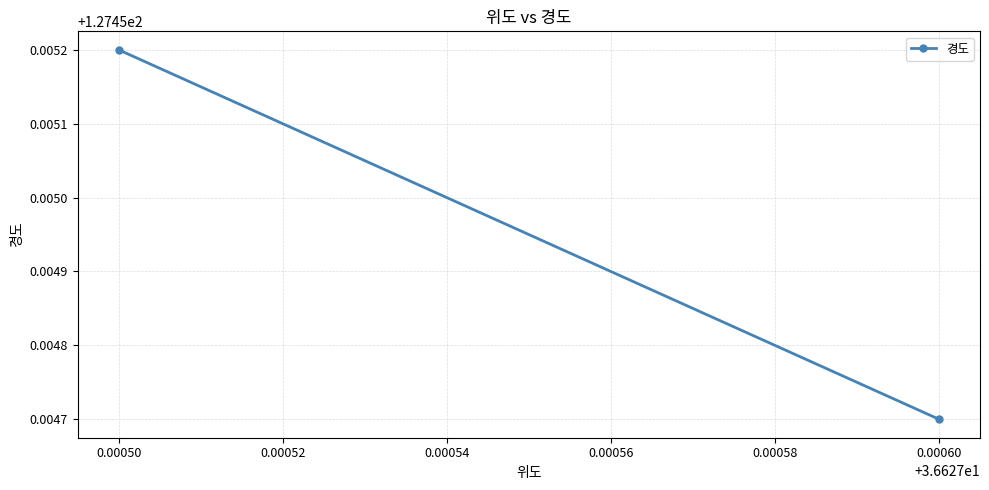

What value does the data have at 0.00050?

127.5